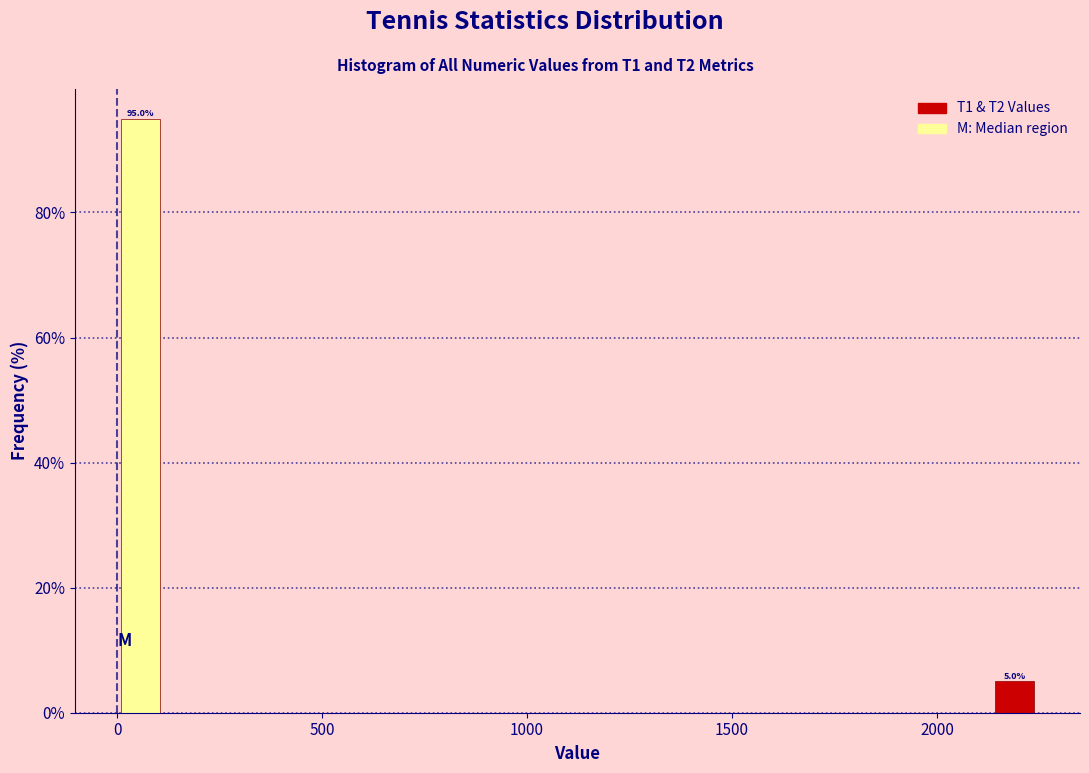

Read against the x-axis, roughly where is the centre of the tallest bar?

50